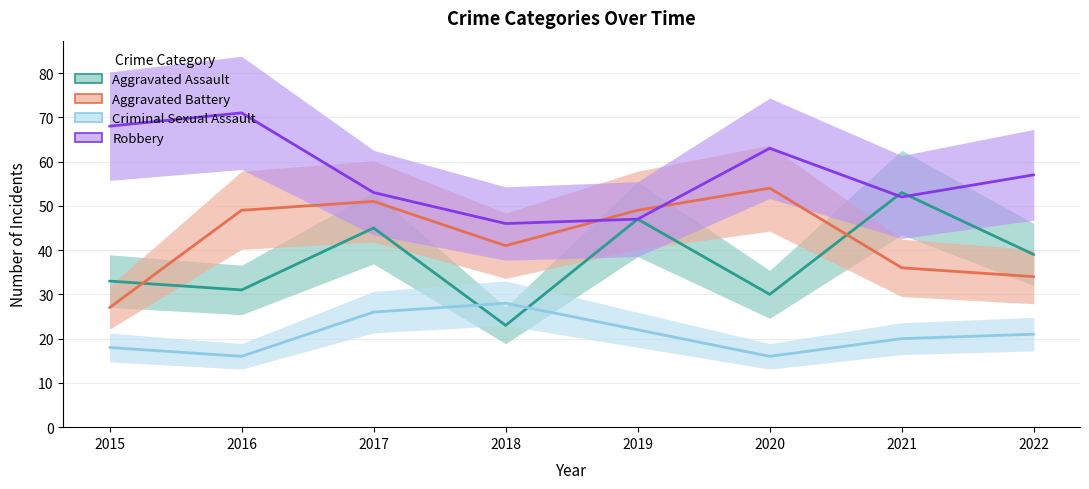

Where is Robbery nearest to the value 58?

2022